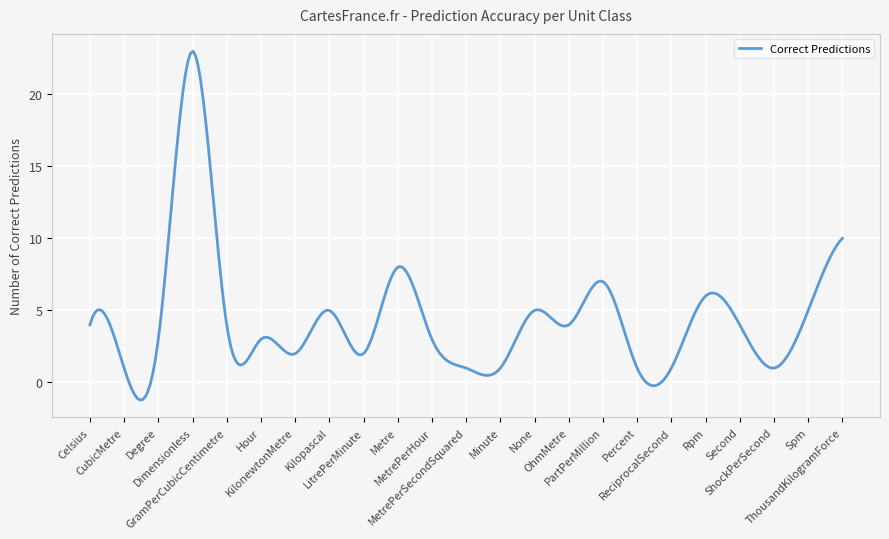

What is the maximum value shown in the chart?

23.0